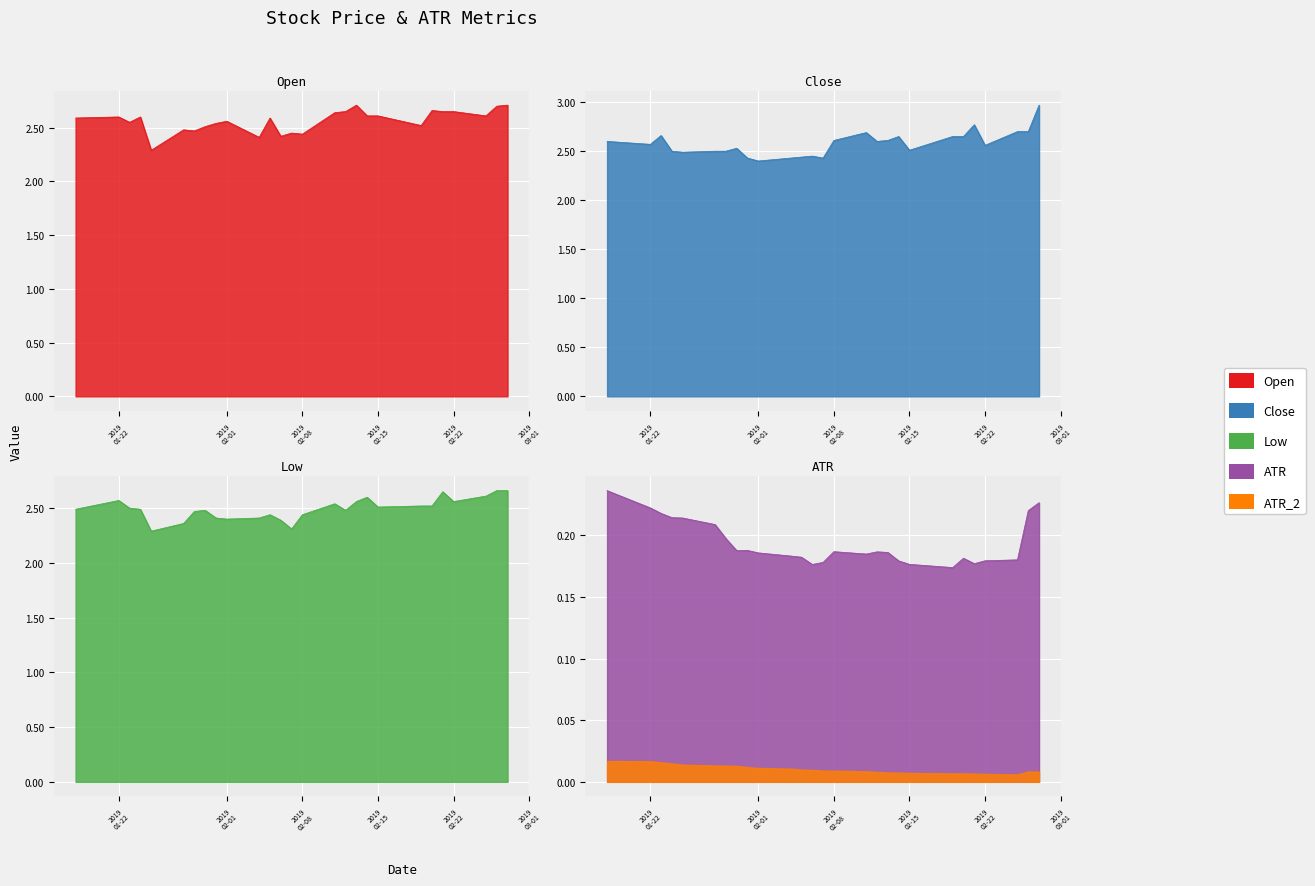

Which series has the largest total across all categories?

Close